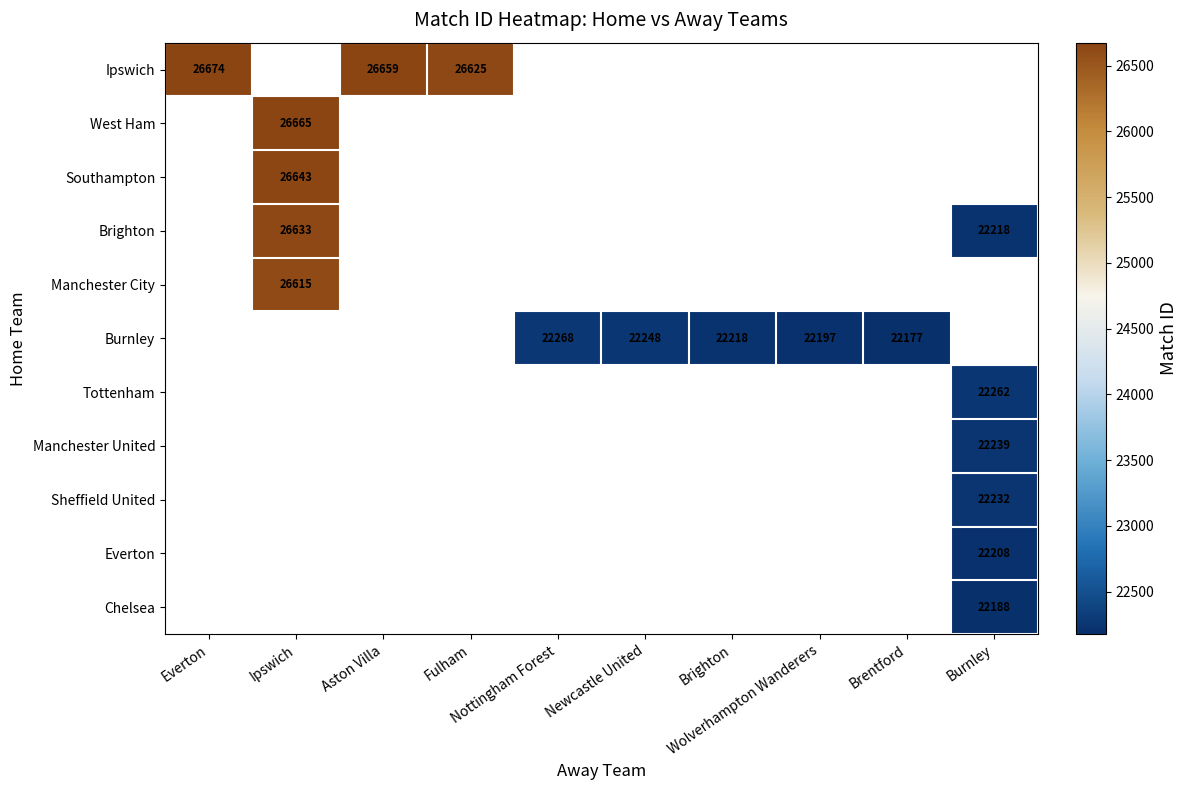

Count the number of categories in the chart.

10